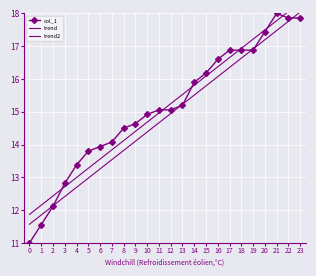

What are all the series names shown in the legend?

col_1, trend, trend2